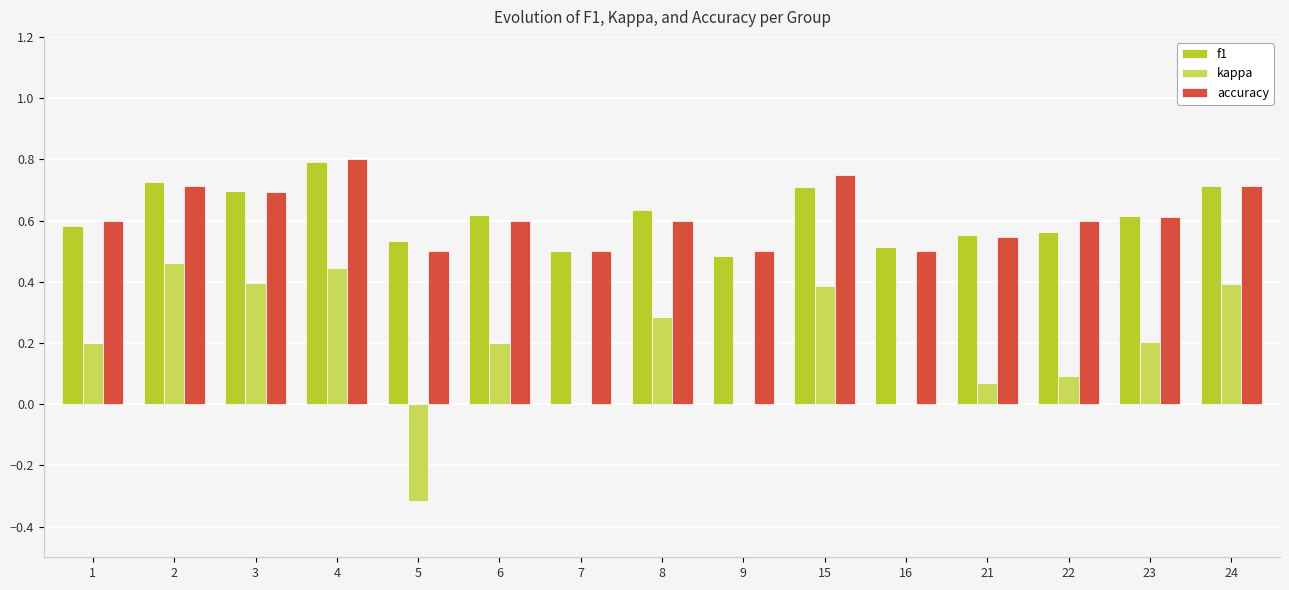

The value of f1 at 7 is 0.5. True or false?

True